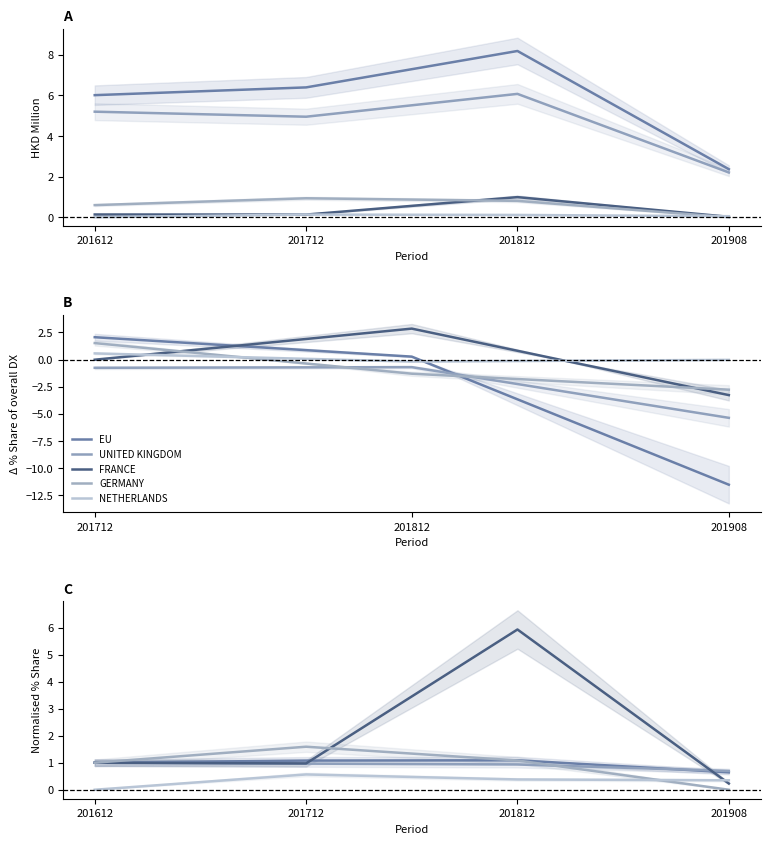

How many times do GERMANY and FRANCE cross each other?

1